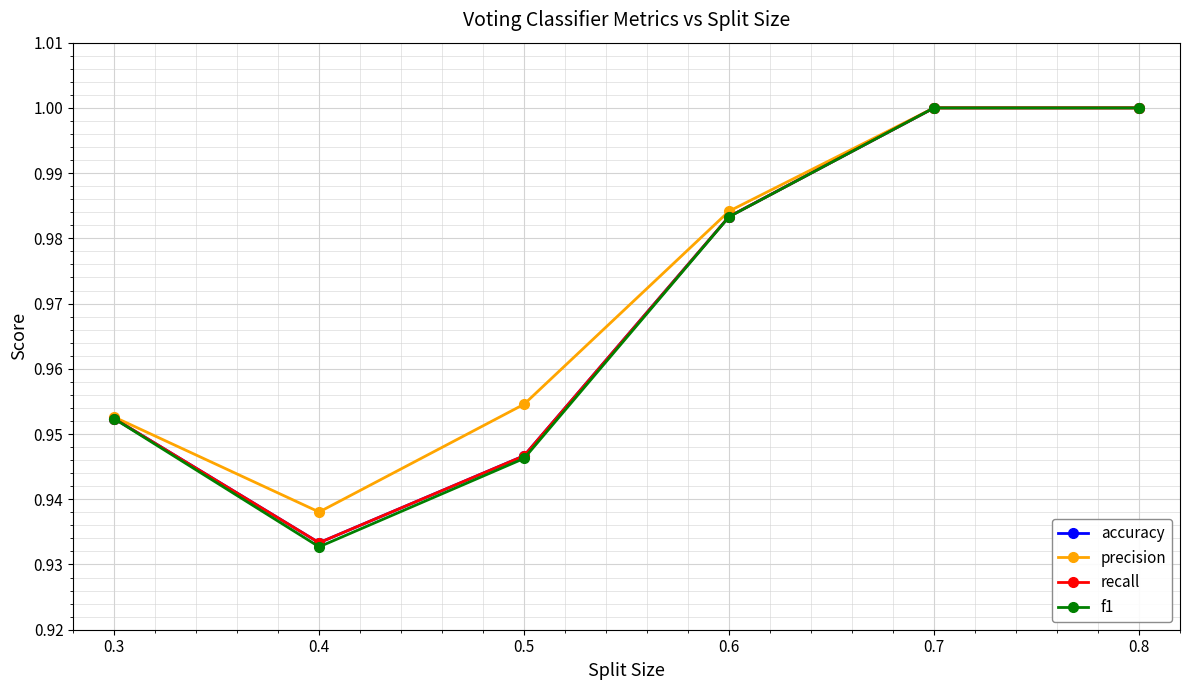

Does the chart have visible grid lines?

Yes